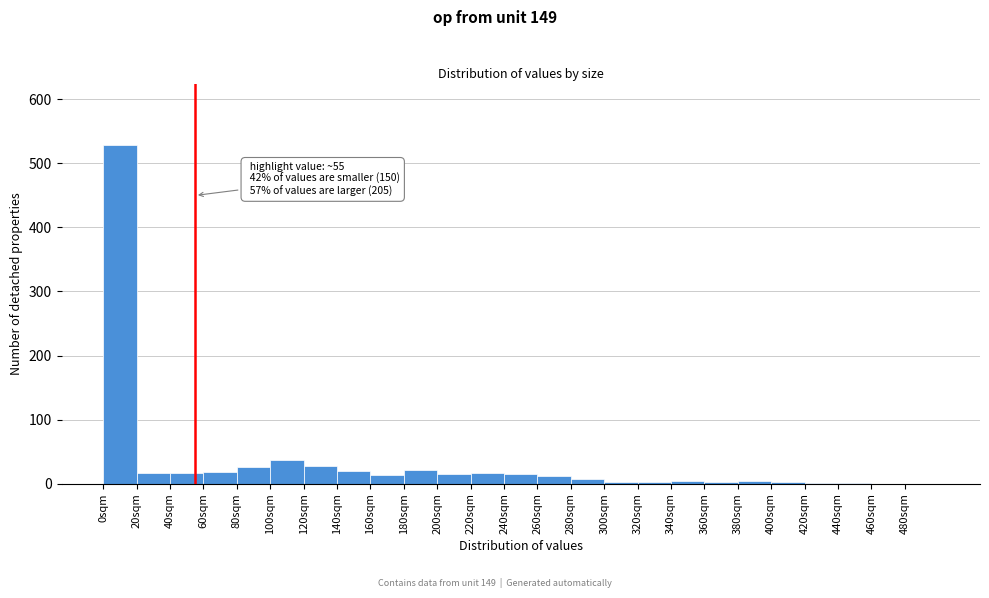

Which range on the x-axis has the tallest bar?

0 to 20